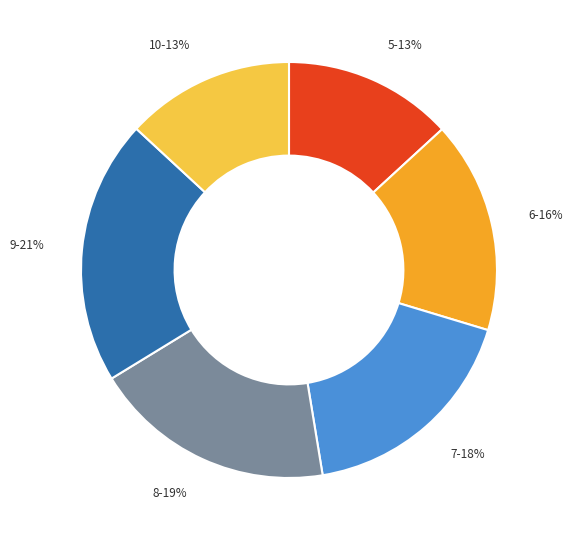

Is there any slice that represents more than half of the pie?

No